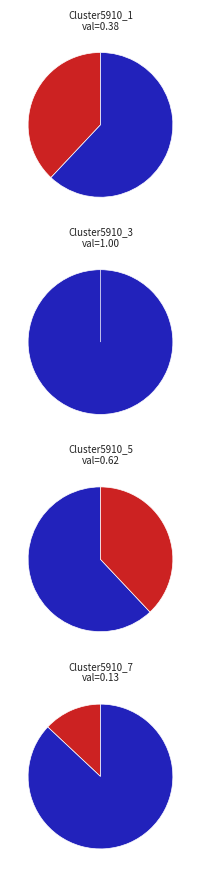

What is the change in value from Cluster5910_5 to Cluster5910_7?

-0.5